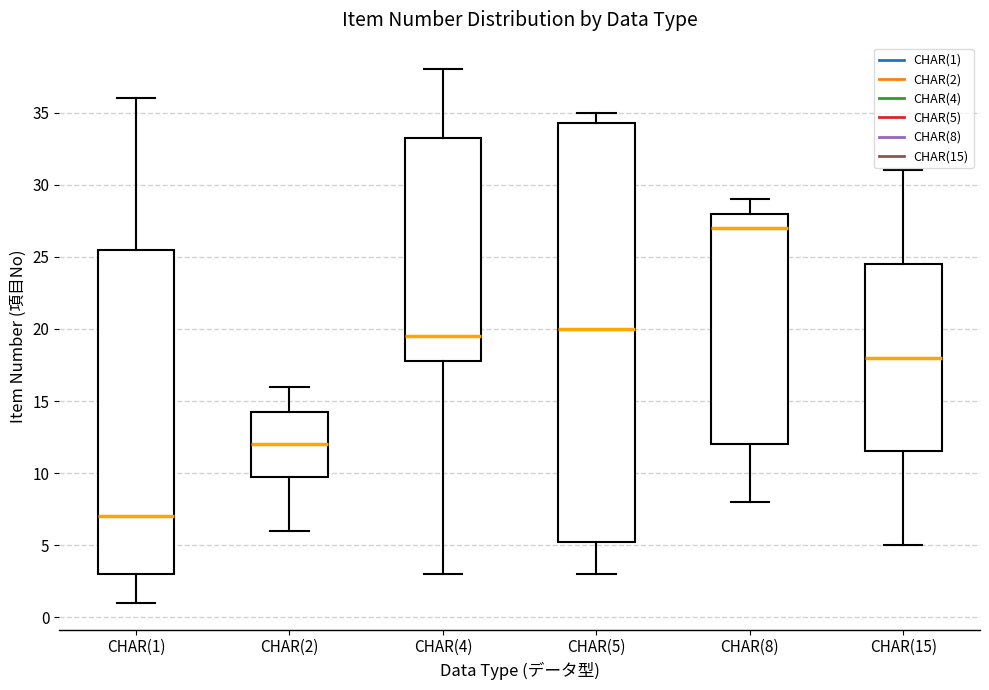

Reading left to right, transcribe this box plot: for each box, give where its median line is, the range the box spans, and where its two whiskers end, as read against the y-axis. The values are not printed on the chart, so give them approximately, as read against the axis.

CHAR(1): median 7.0, box 3.0 to 25.5, whiskers 1.0 to 36.0
CHAR(2): median 12.0, box 10.0 to 14.5, whiskers 6.0 to 16.0
CHAR(4): median 19.5, box 18.0 to 33.5, whiskers 3.0 to 38.0
CHAR(5): median 20.0, box 5.5 to 34.5, whiskers 3.0 to 35.0
CHAR(8): median 27.0, box 12.0 to 28.0, whiskers 8.0 to 29.0
CHAR(15): median 18.0, box 11.5 to 24.5, whiskers 5.0 to 31.0